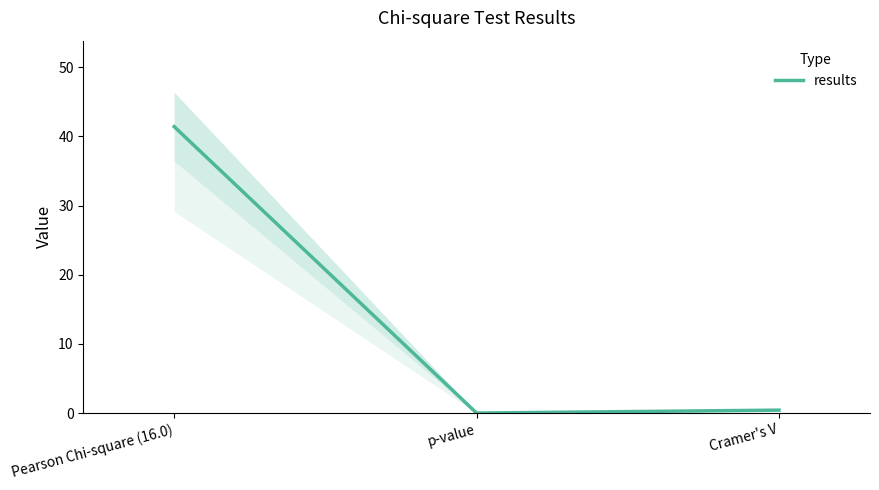

Does the chart have visible grid lines?

No